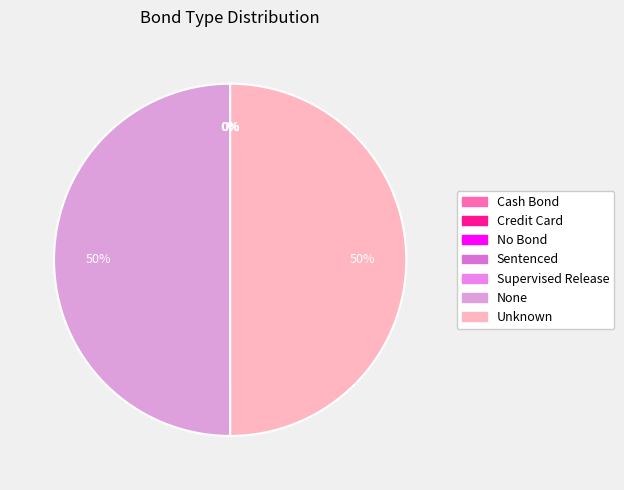

What is the ratio of the value at Supervised Release to the value at Sentenced?

1.2